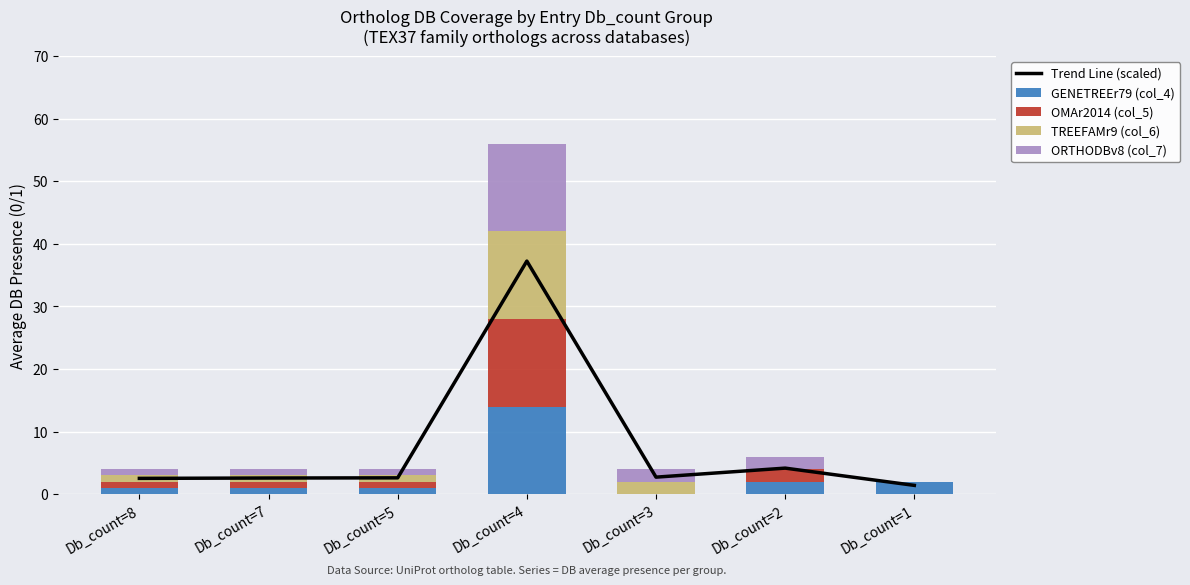

Which category has the lowest value across all series?

Db_count=3